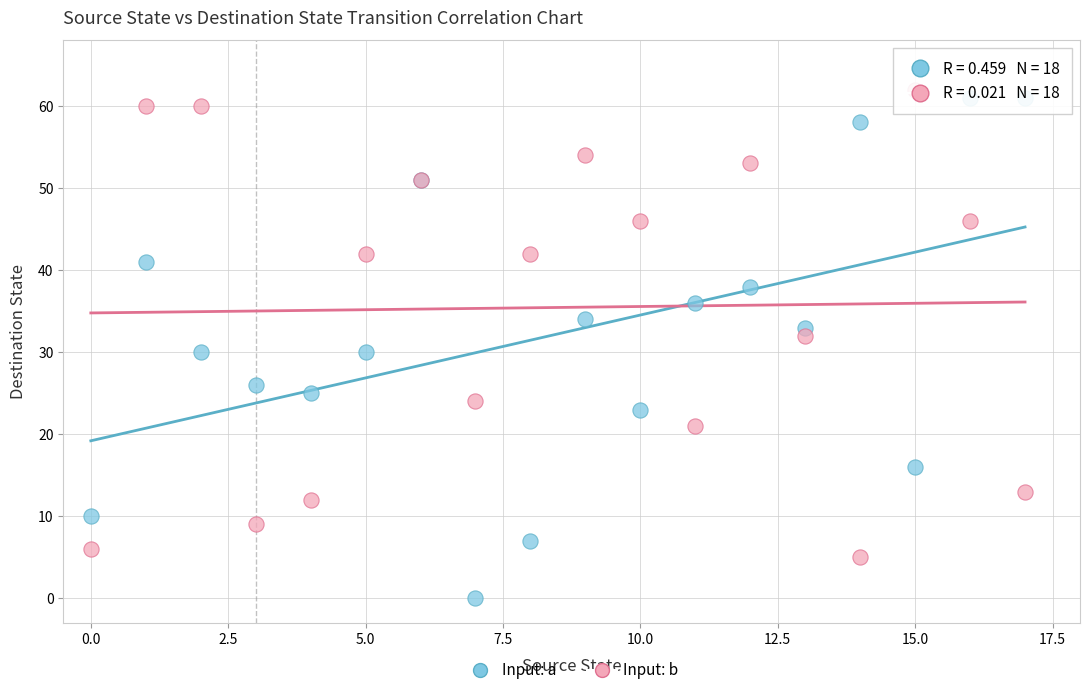

Which series reaches the minimum Y coordinate?

Input: a